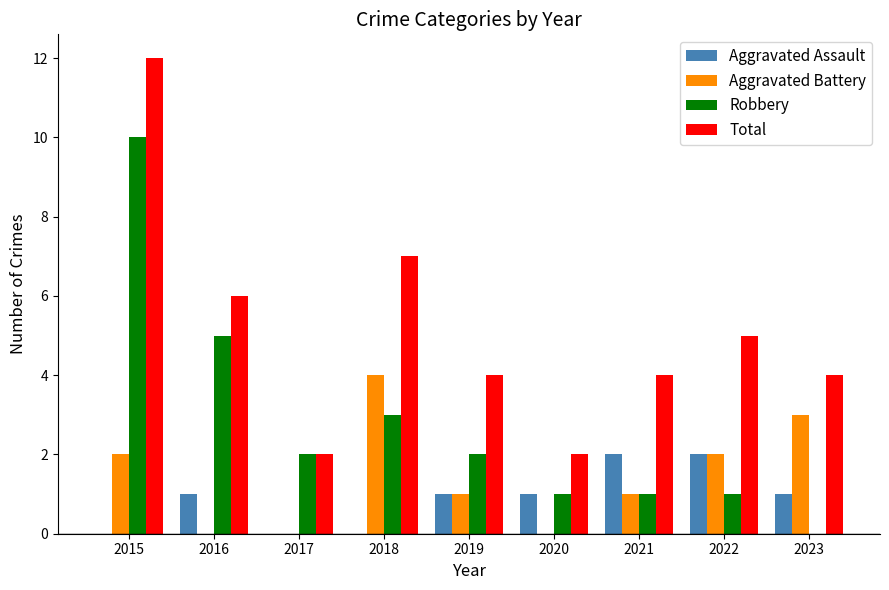

Between 2015 and 2023, which series saw the biggest shift?

Robbery